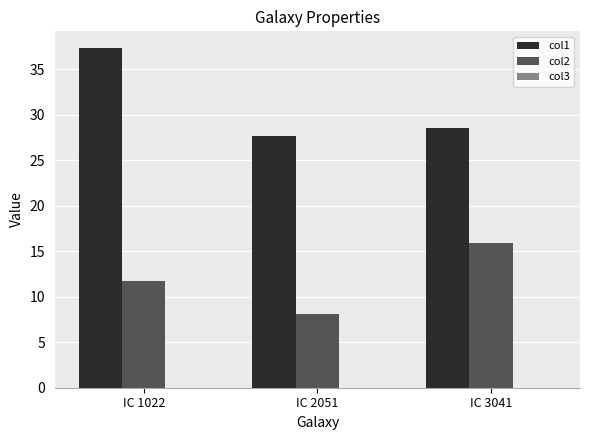

Which series has the largest range (max minus min)?

col1